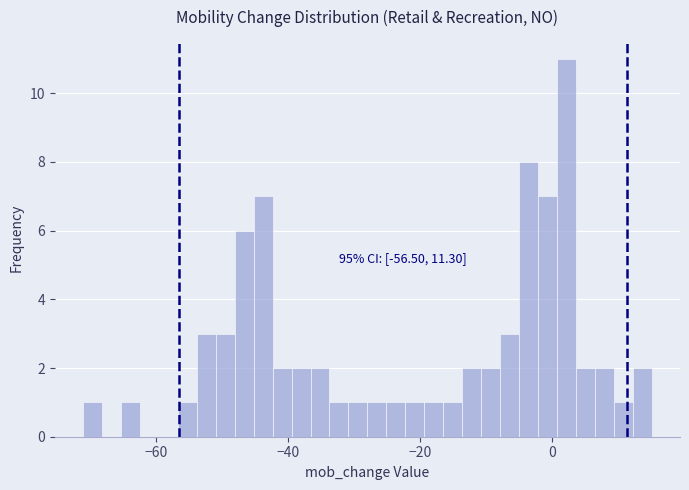

Read against the x-axis, roughly where is the centre of the tallest bar?

2